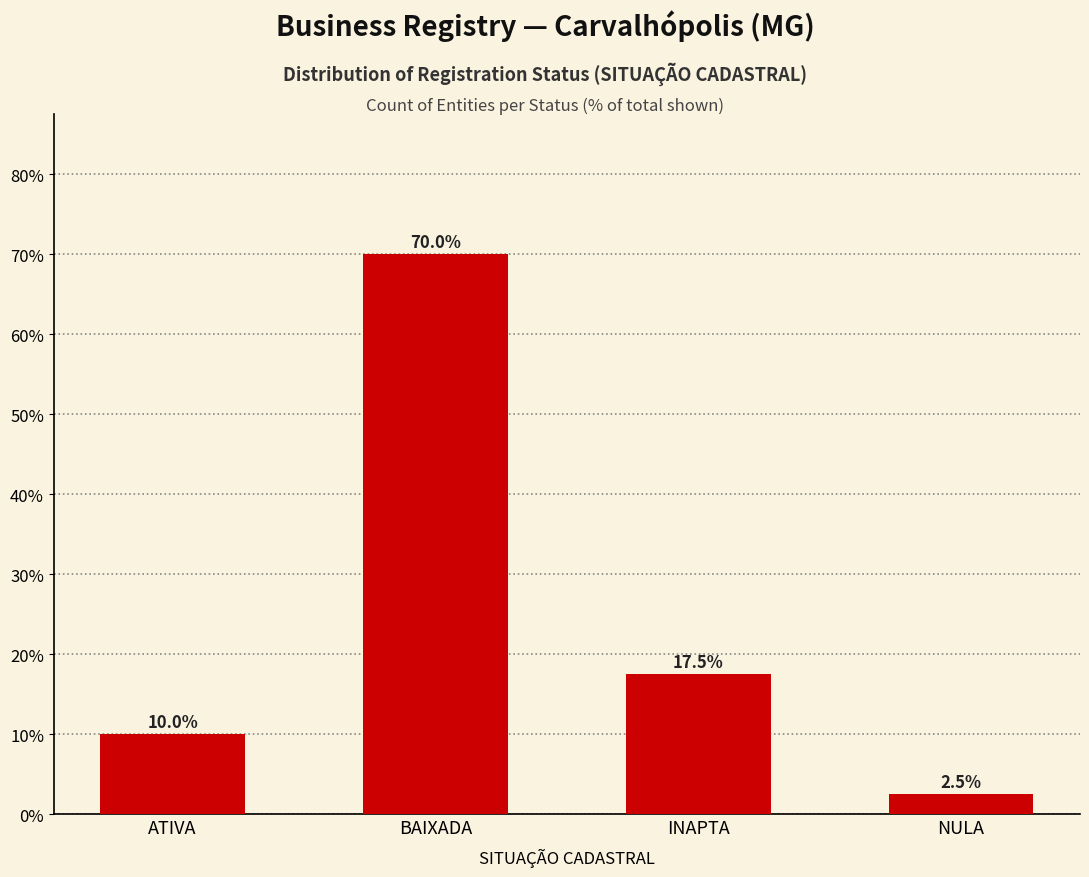

Rank the categories by value from highest to lowest.

BAIXADA, INAPTA, ATIVA, NULA